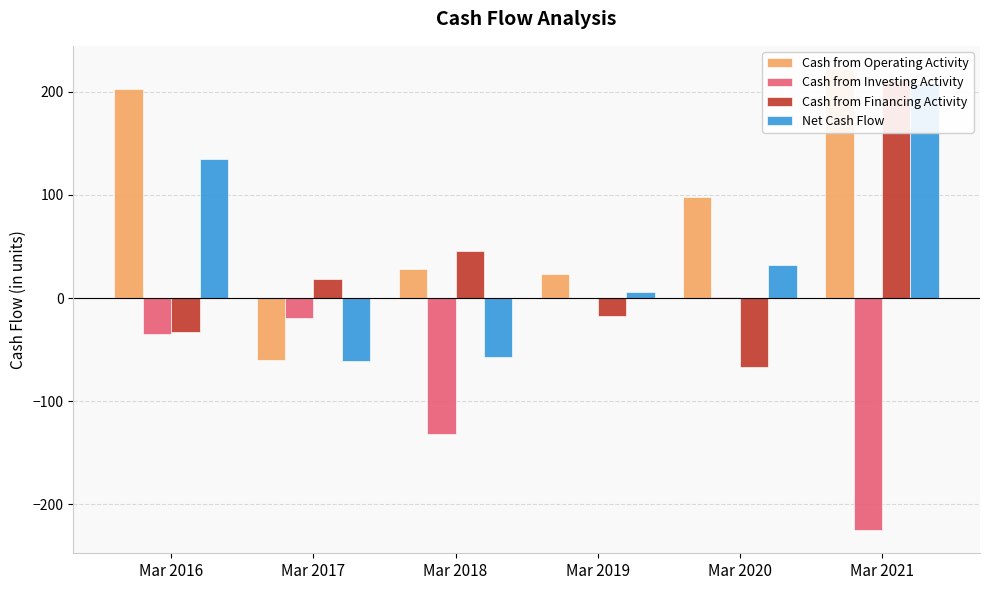

What is the approximate value of Cash from Operating Activity at Mar 2017, to the nearest 5?

-60